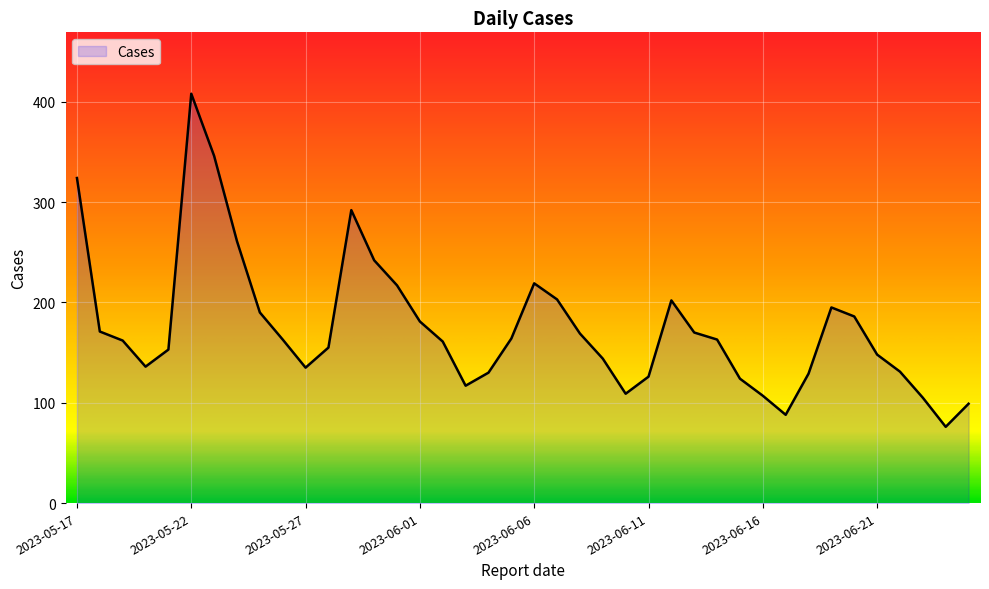

What is the maximum value shown in the chart?

408